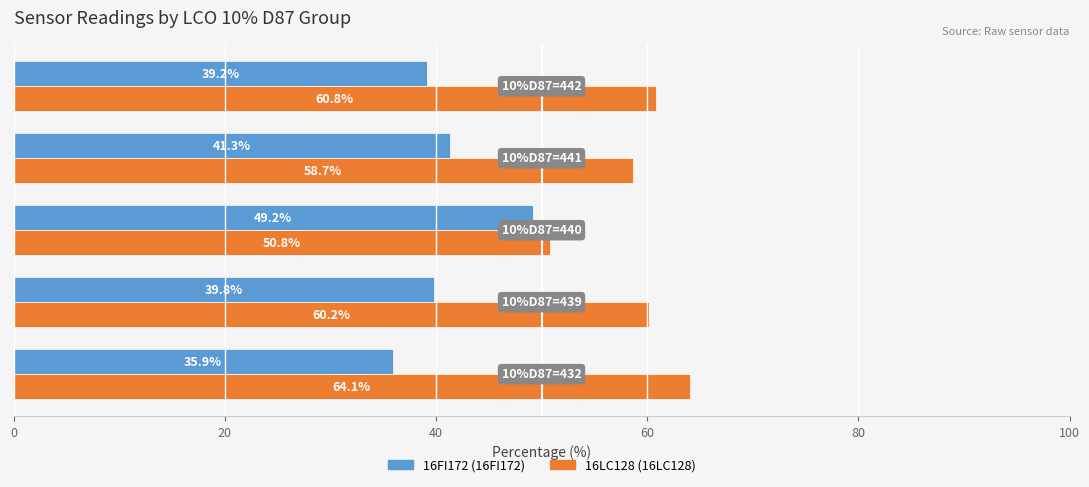

What is the smallest value displayed?

35.9